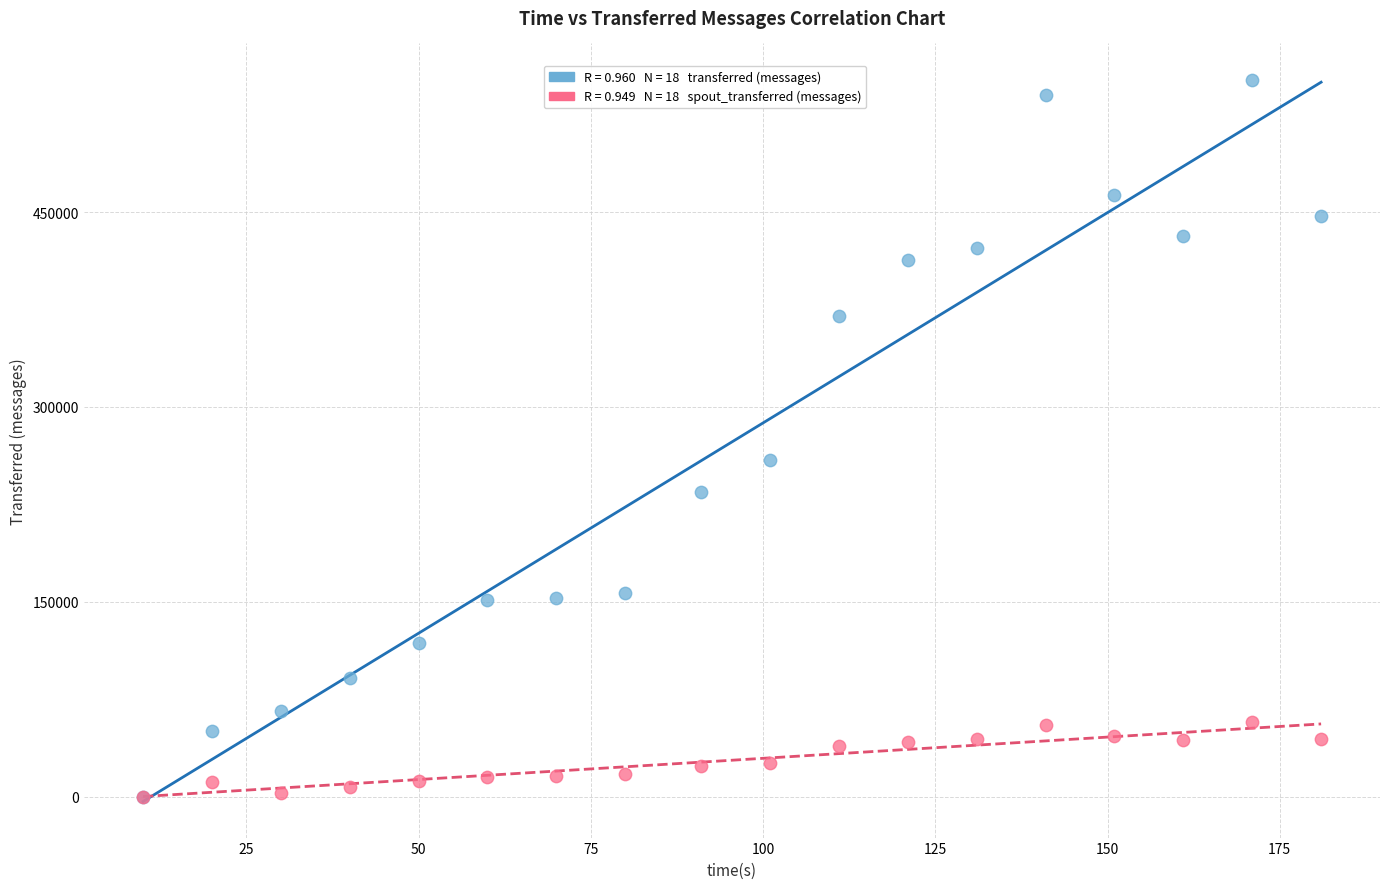

Across all series, what Y value is closest to 276050?

258920